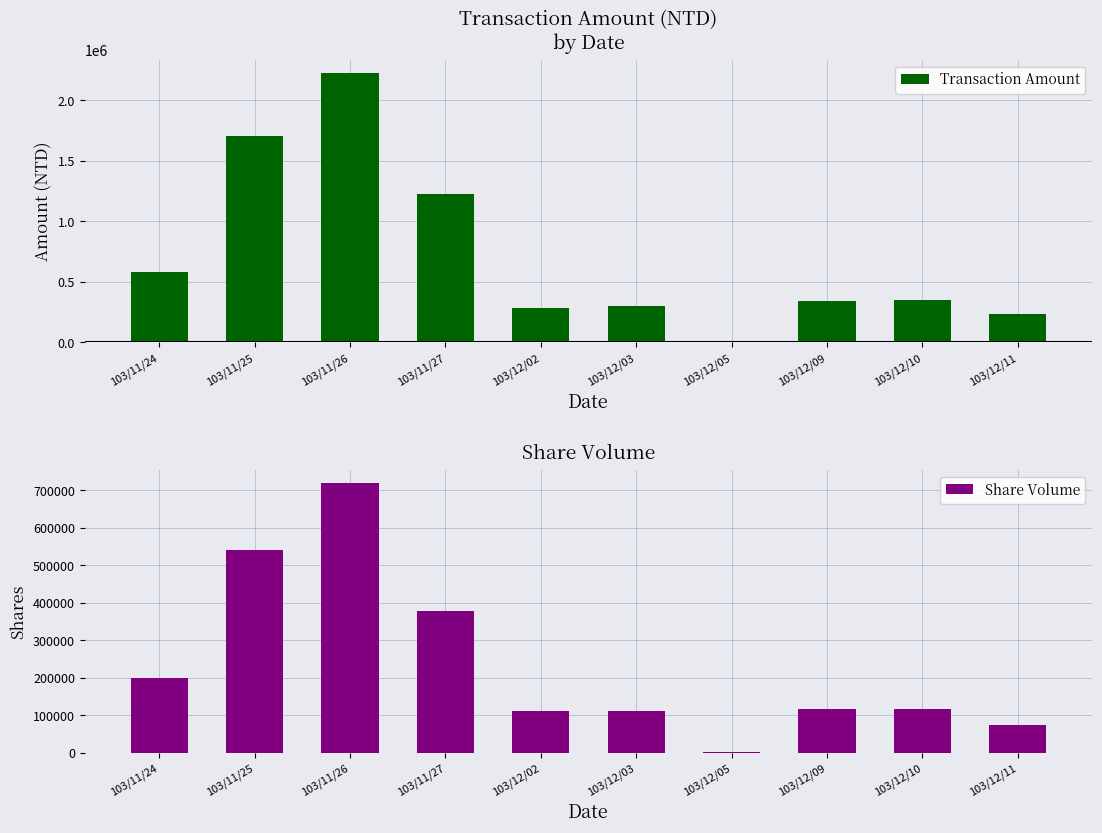

Reading right to left, list all the values displayed in this chart.

Transaction Amount: 234580	350750	343850	3080	302500	283250	1228940	2225160	1708020	583130
Share Volume: 74000	115000	115000	1000	110000	110000	377000	719000	542000	200000